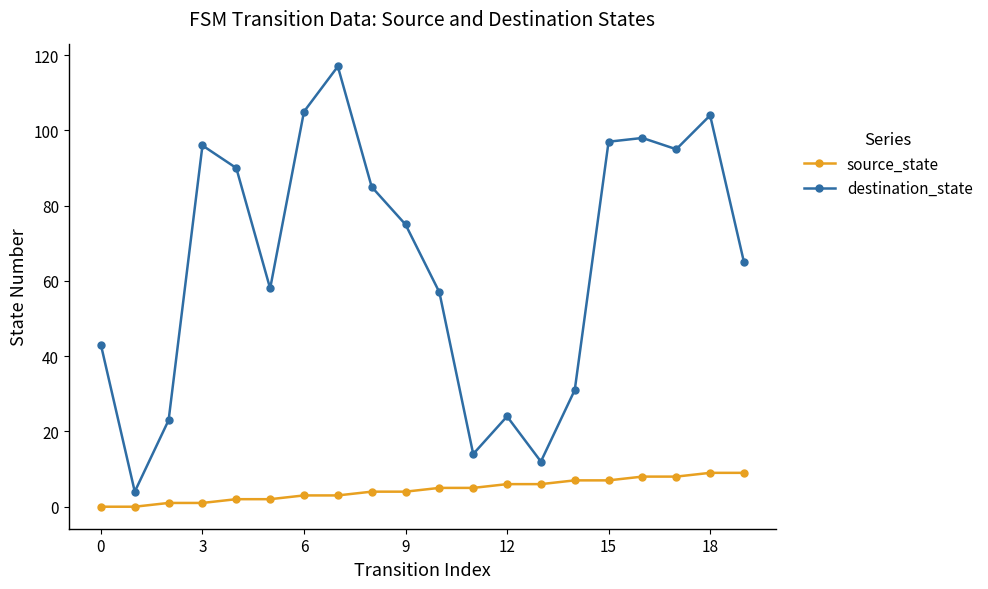

What is the greatest value displayed?

117